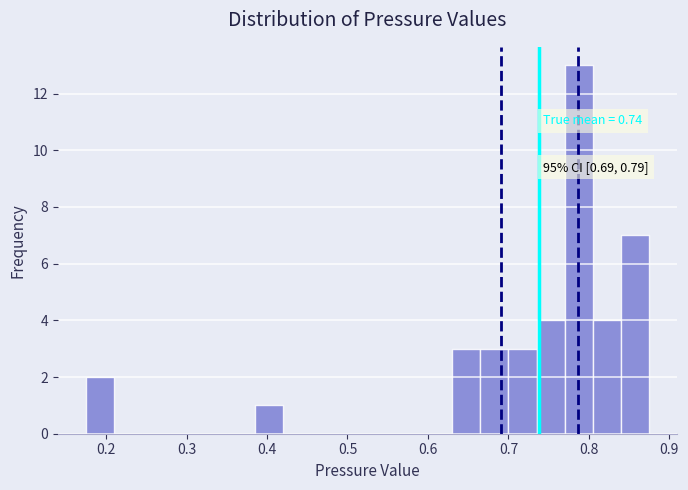

Around what value on the x-axis is the tallest bar? Give the approximate position of its centre, as read against the axis.

0.79